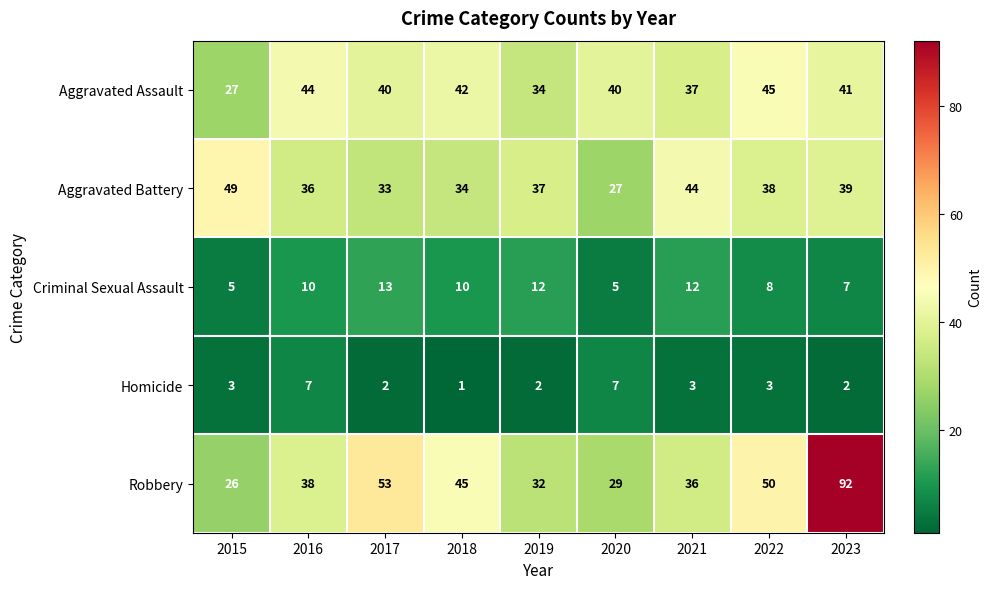

List the series in order of their peak value, highest first.

Robbery, Aggravated Battery, Aggravated Assault, Criminal Sexual Assault, Homicide